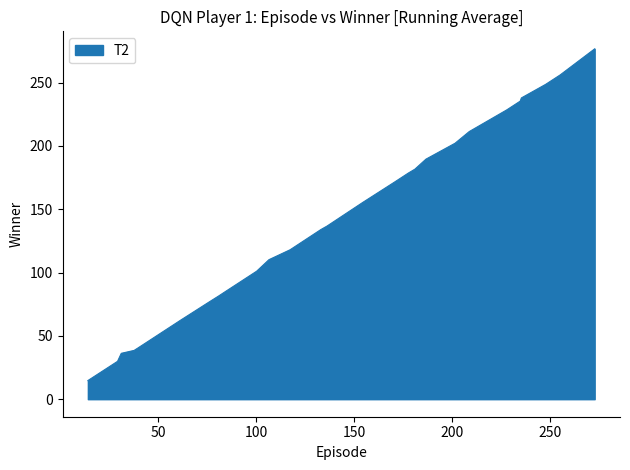

What is the difference between the maximum and minimum values?

262.0